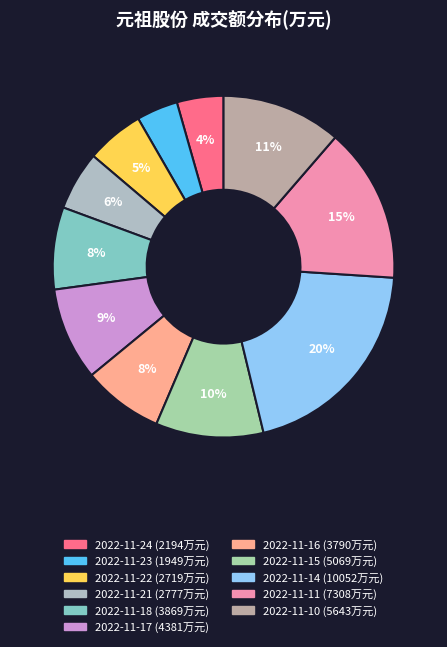

Is 2022-11-15 the majority of the pie?

No